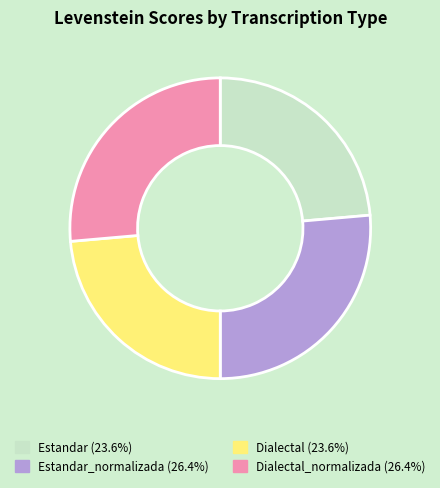

Is there any slice that represents more than half of the pie?

No